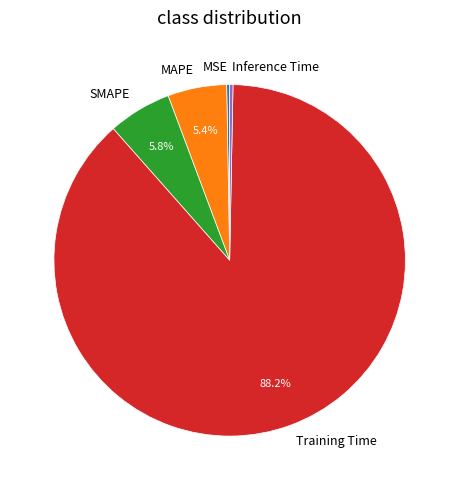

What is the majority slice?

Training Time